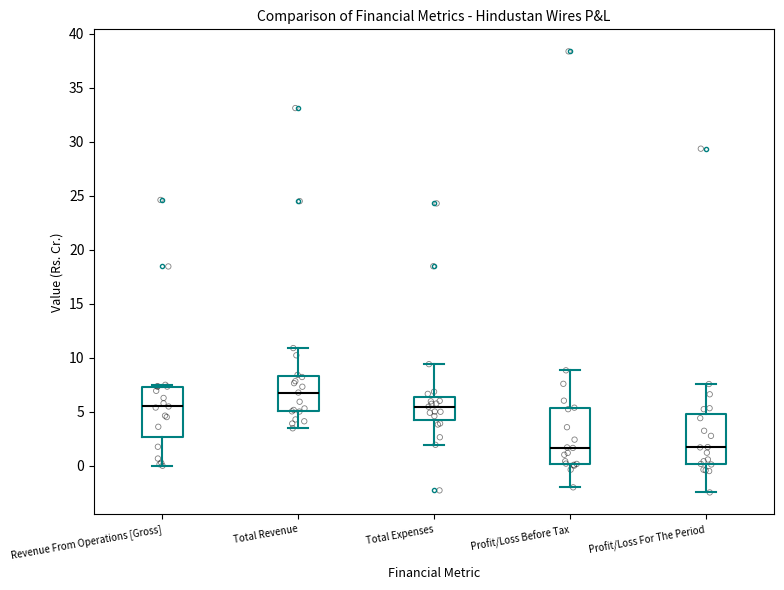

Reading left to right, transcribe this box plot: for each box, give where its median line is, the range the box spans, and where its two whiskers end, as read against the y-axis. The values are not printed on the chart, so give them approximately, as read against the axis.

Revenue From Operations [Gross]: median 5.5, box 2.5 to 7.5, whiskers 0.0 to 7.5 (just above the box's upper edge)
Total Revenue: median 7.0, box 5.0 to 8.5, whiskers 3.5 to 11.0
Total Expenses: median 5.5, box 4.5 to 6.5, whiskers 2.0 to 9.5
Profit/Loss Before Tax: median 1.5, box 0.0 to 5.5, whiskers -2.0 to 9.0
Profit/Loss For The Period: median 1.5, box 0.0 to 5.0, whiskers -2.5 to 7.5